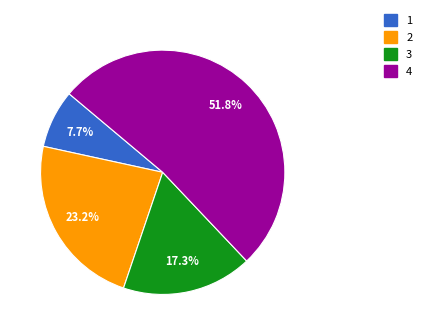

Is there a majority slice in this chart?

Yes